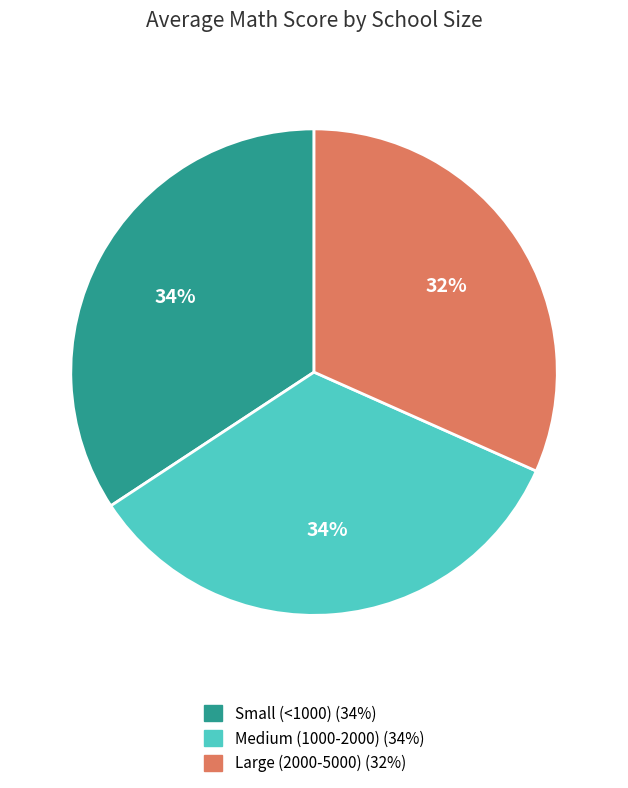

Approximately how many times larger is the value at Medium (1000-2000) compared to Small (<1000)?

1.0